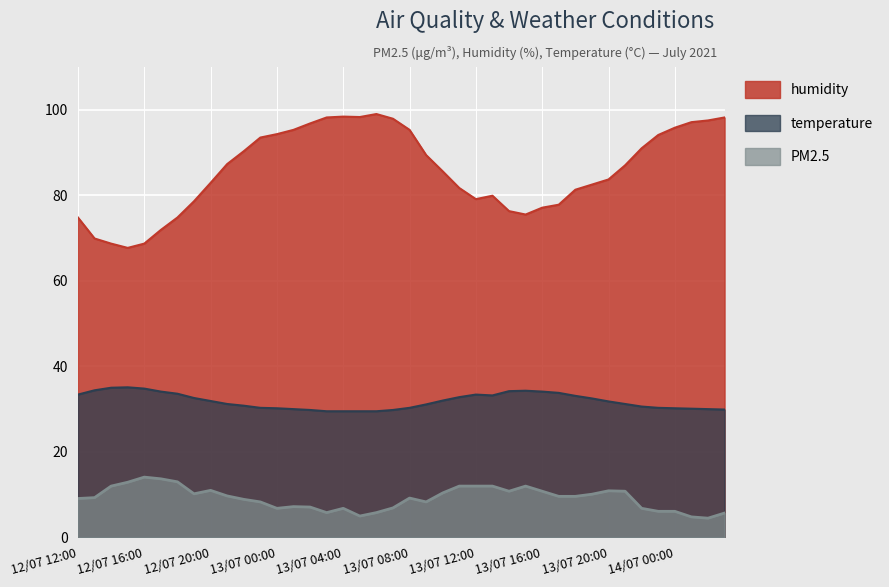

Read the temperature value at 13/07 15:00.

34.3